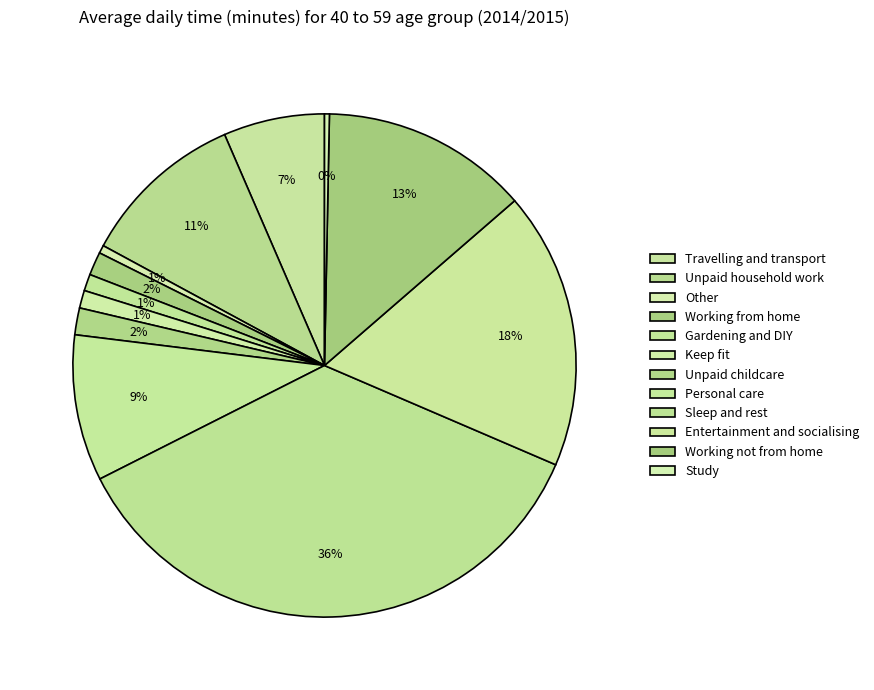

To the nearest percent, what is the combined percentage of Working from home and Working not from home?

15%